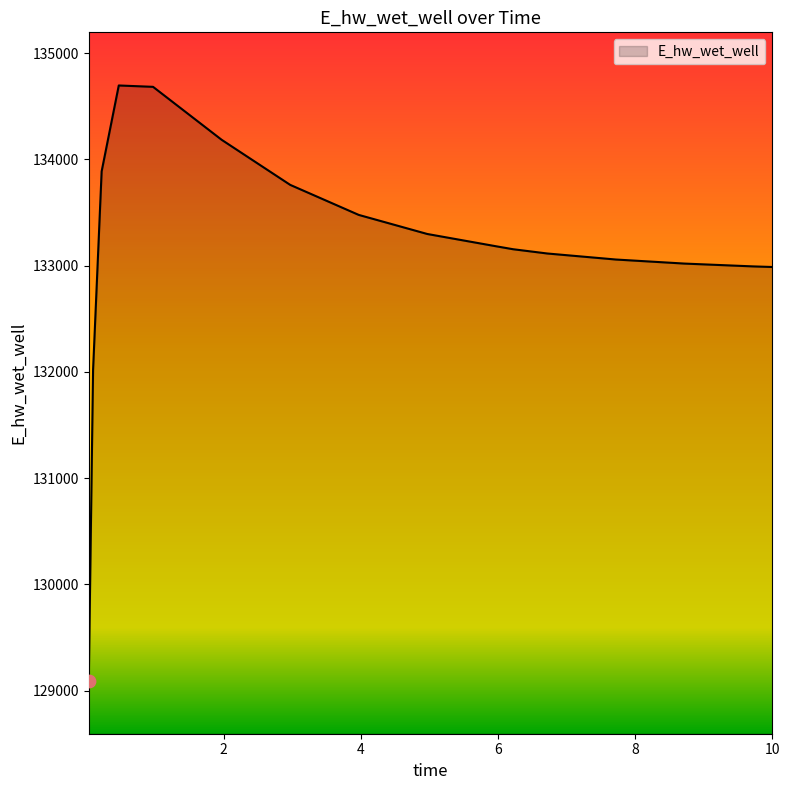

What is the maximum value shown in the chart?

134695.3